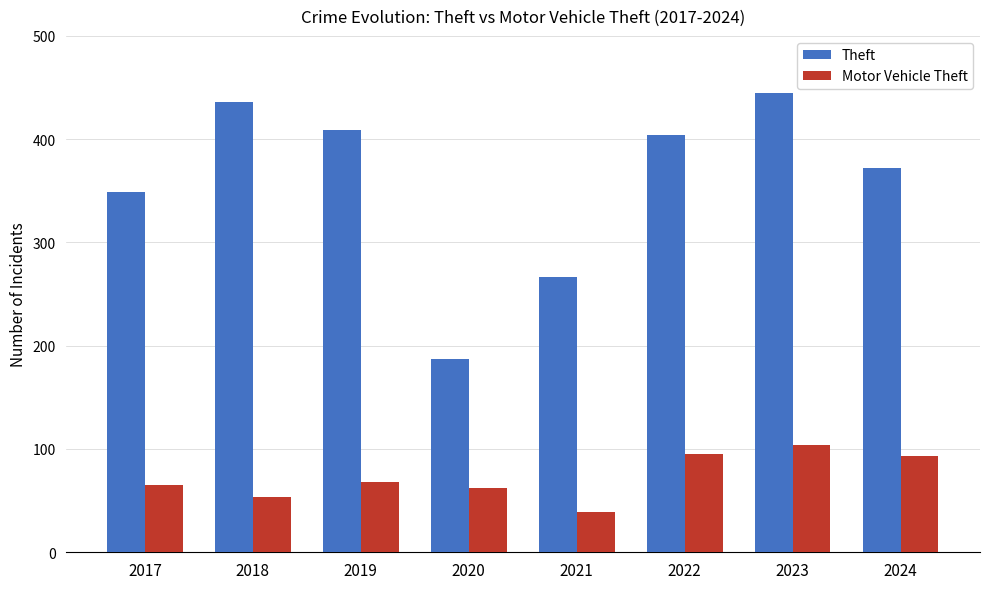

What is the difference between the second highest and second lowest values in the Theft series?

169